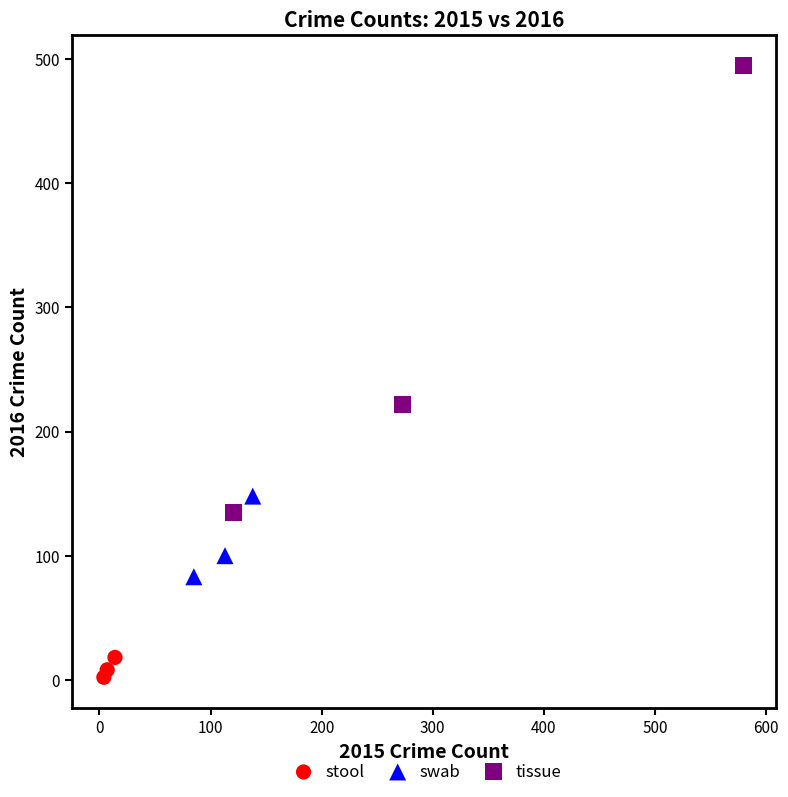

Which series contains the highest Y value?

tissue